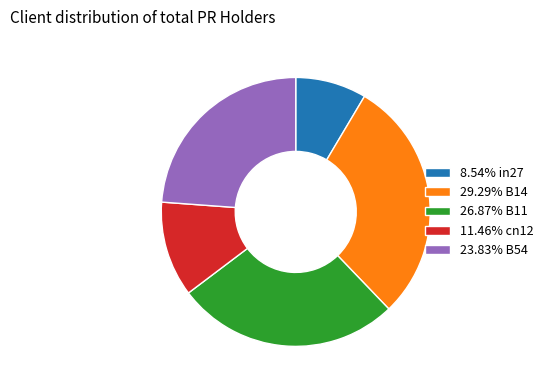

Is the sum of 26.87% B11 and 23.83% B54 greater than half?

Yes